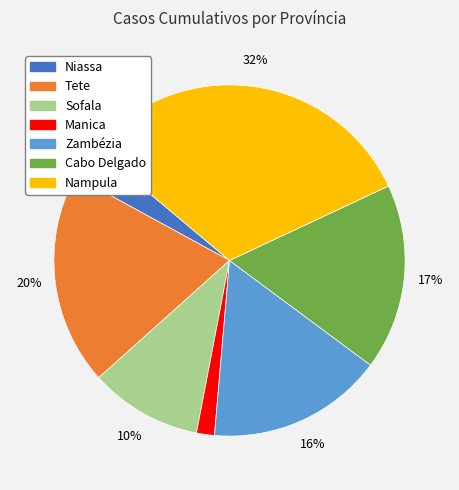

Is it true that Nampula is 39% of the pie?

False